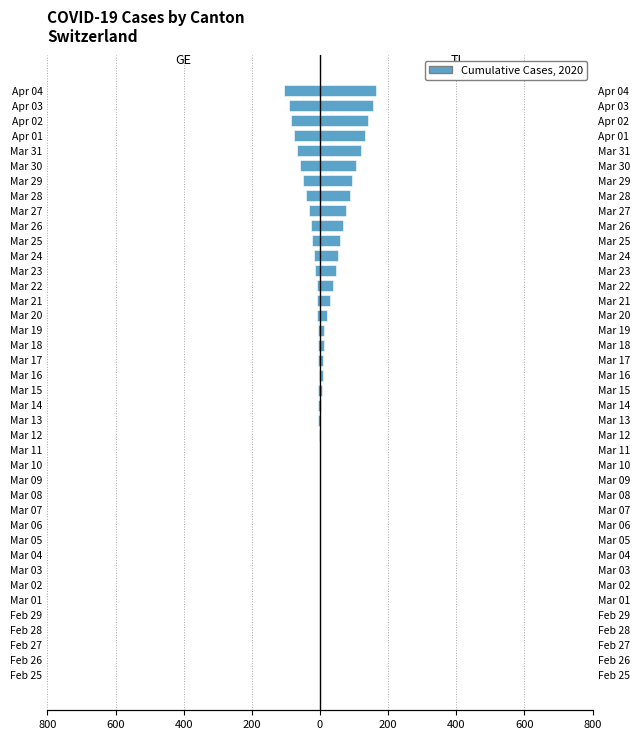

What is the average value of the TI series?

36